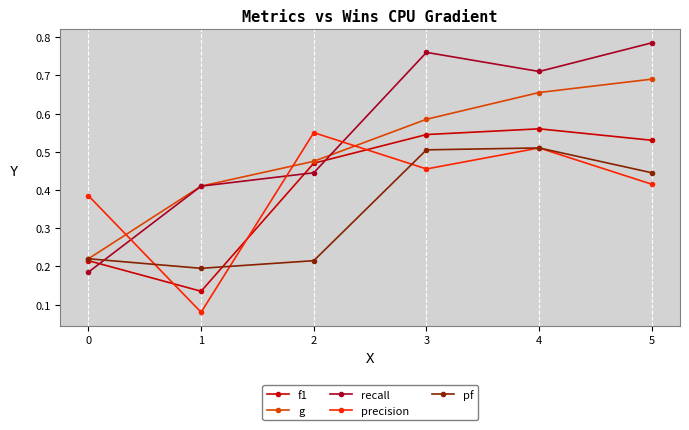

Between which two adjacent categories do precision and f1 first intersect?

0 and 1